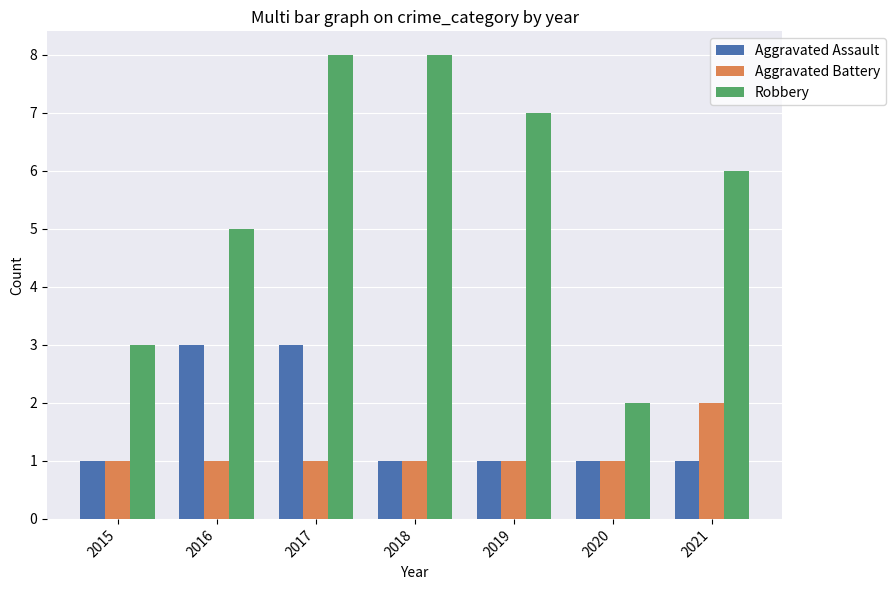

How many data points does each series have?

7